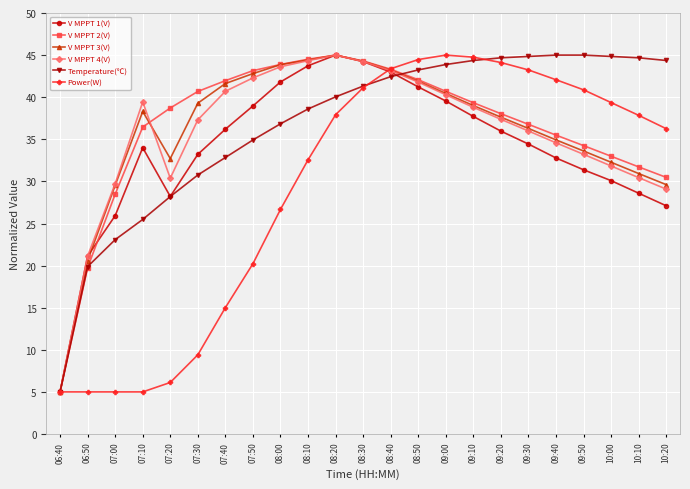

The Power(W) series shows 44.1 at 09:20. True or false?

True